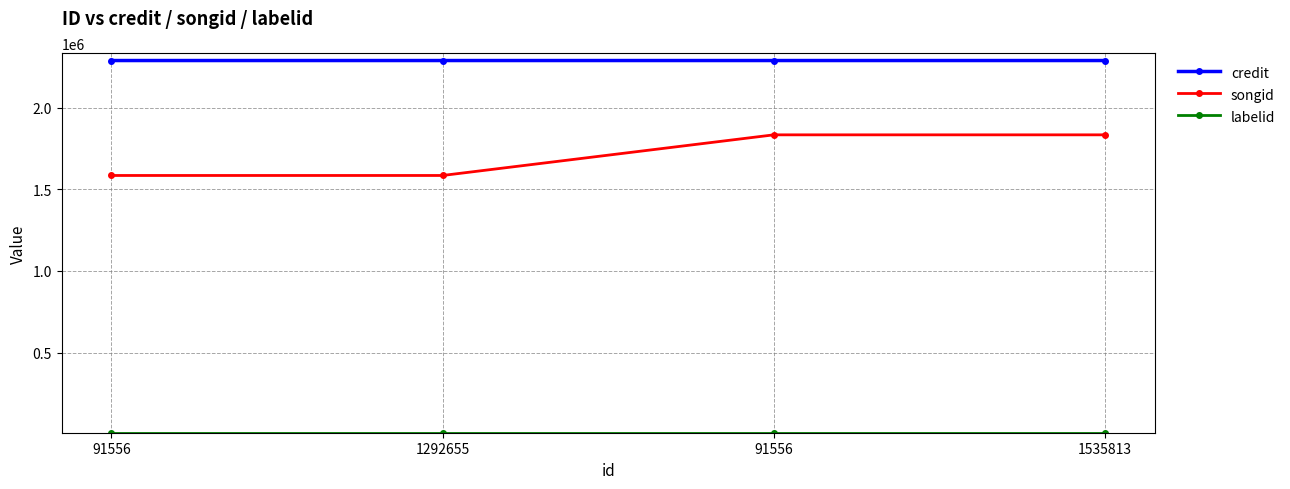

Count the number of data series in this chart.

3